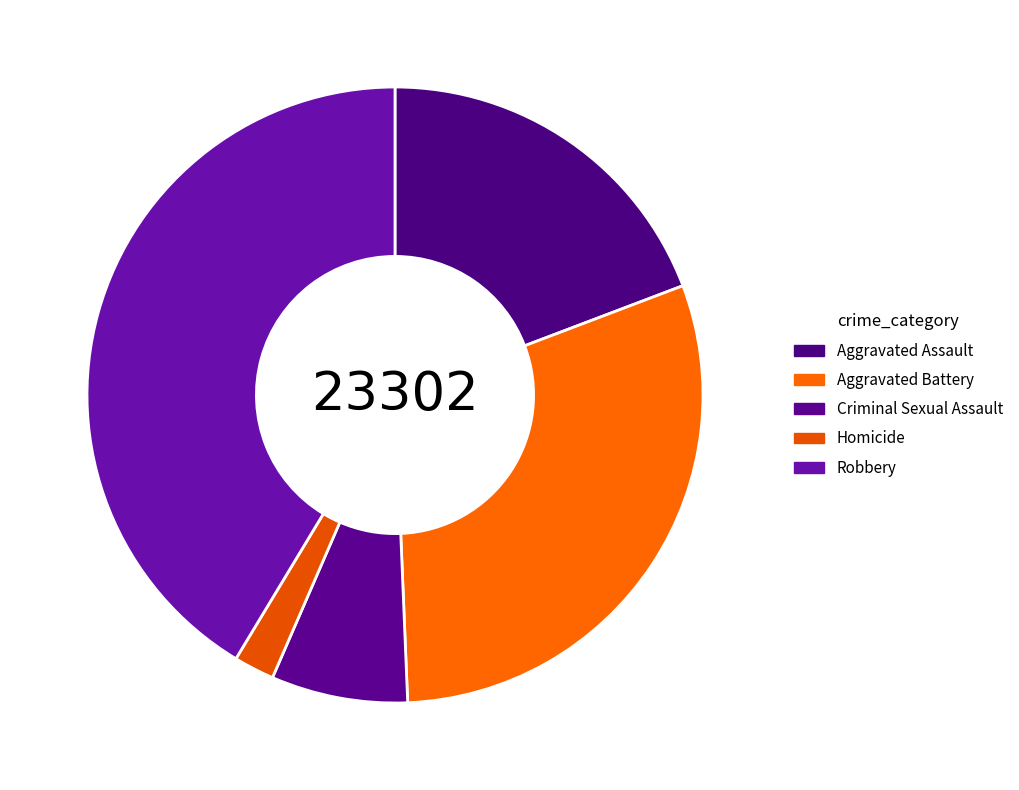

Rank the categories by value from lowest to highest.

Homicide, Criminal Sexual Assault, Aggravated Assault, Aggravated Battery, Robbery